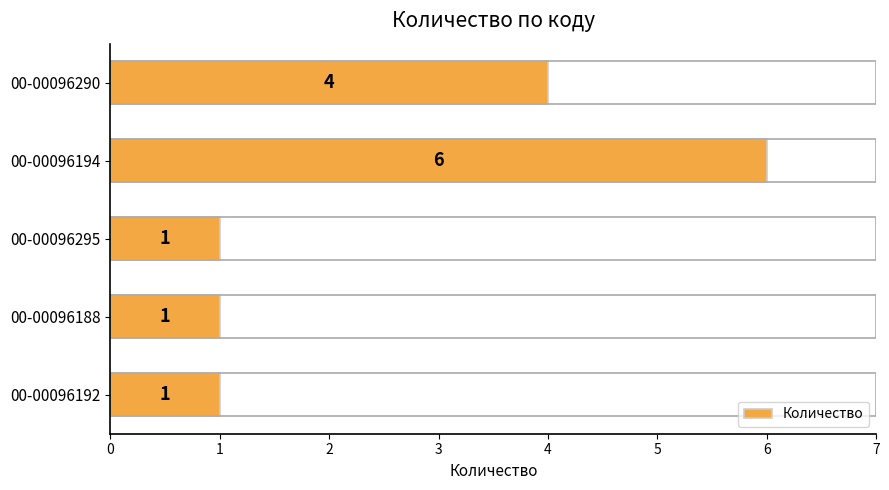

How many values exceed 1?

2